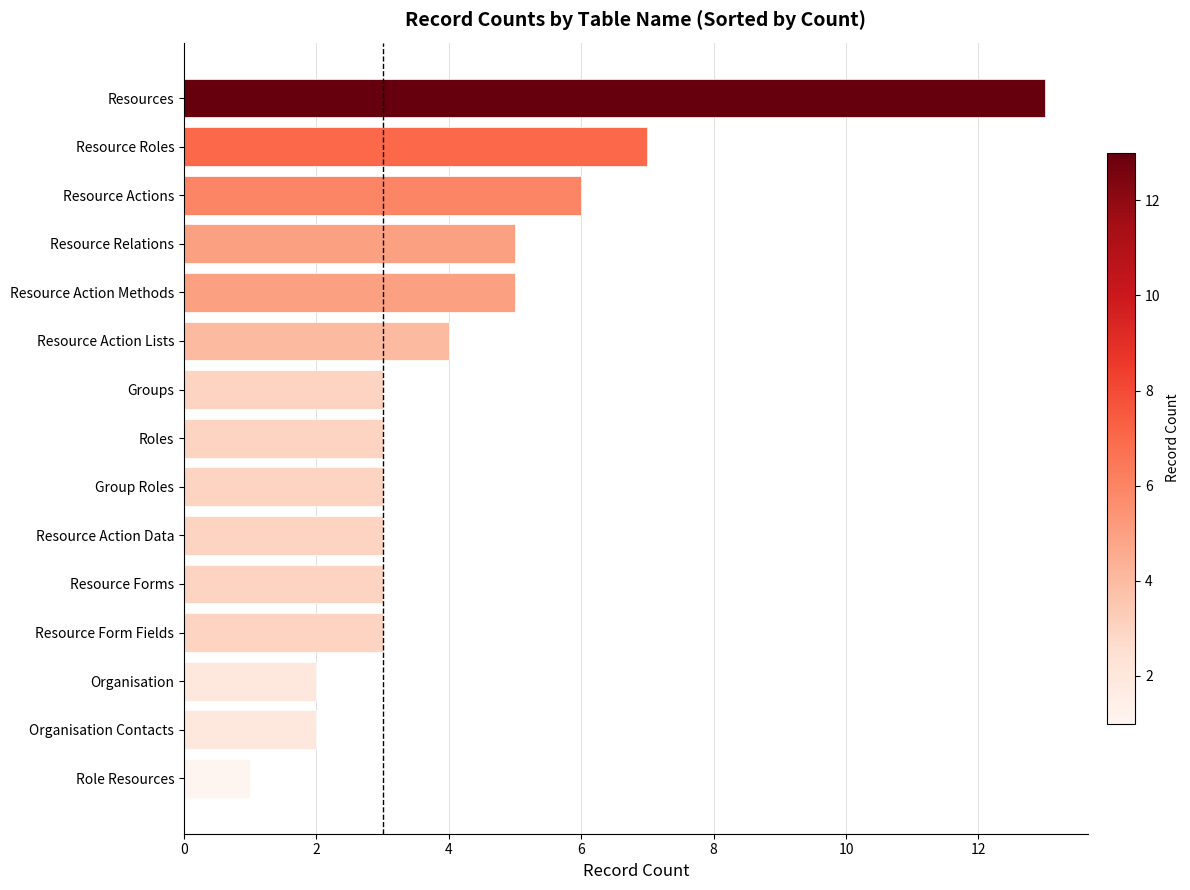

What value does the data have at Resources?

13